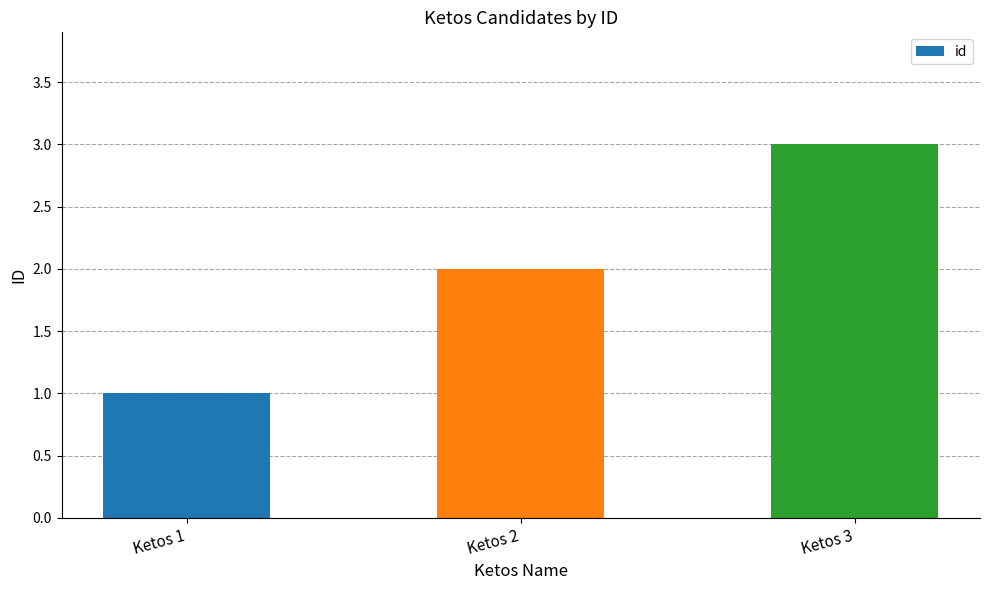

Rank the categories by value from highest to lowest.

Ketos 3, Ketos 2, Ketos 1